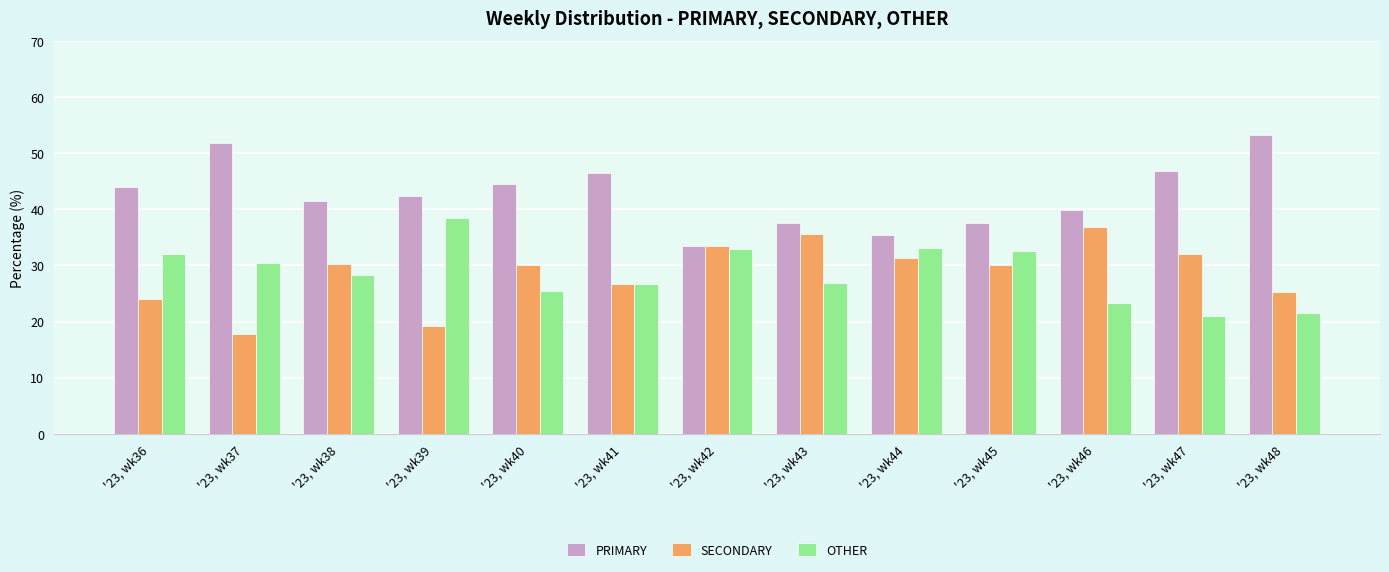

At which label does PRIMARY reach its minimum?

'23, wk42